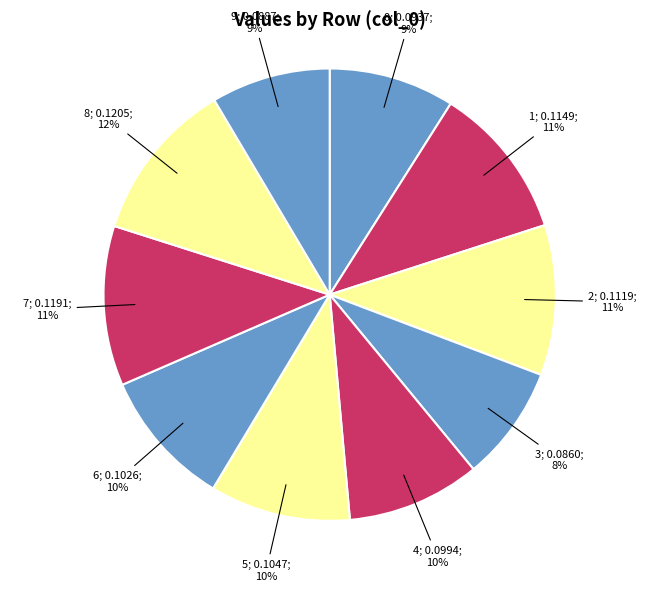

Count the number of slices in the pie.

10